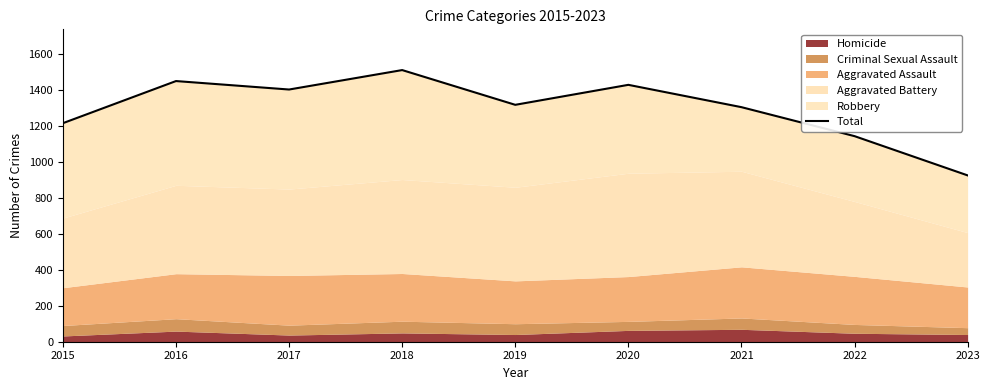

Where does the data first go above 1316?

2016